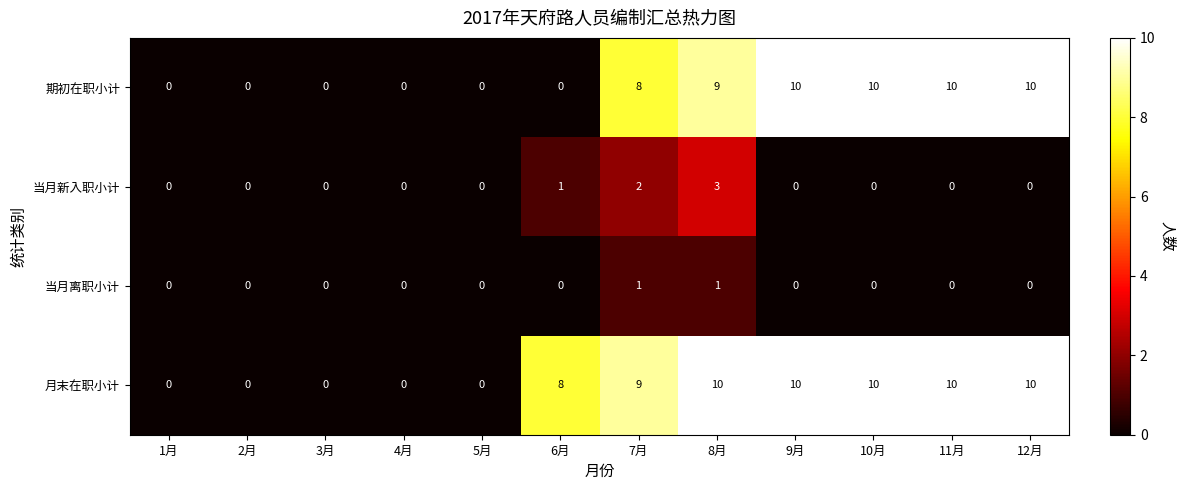

At which label is 月末在职小计 closest to 5?

6月